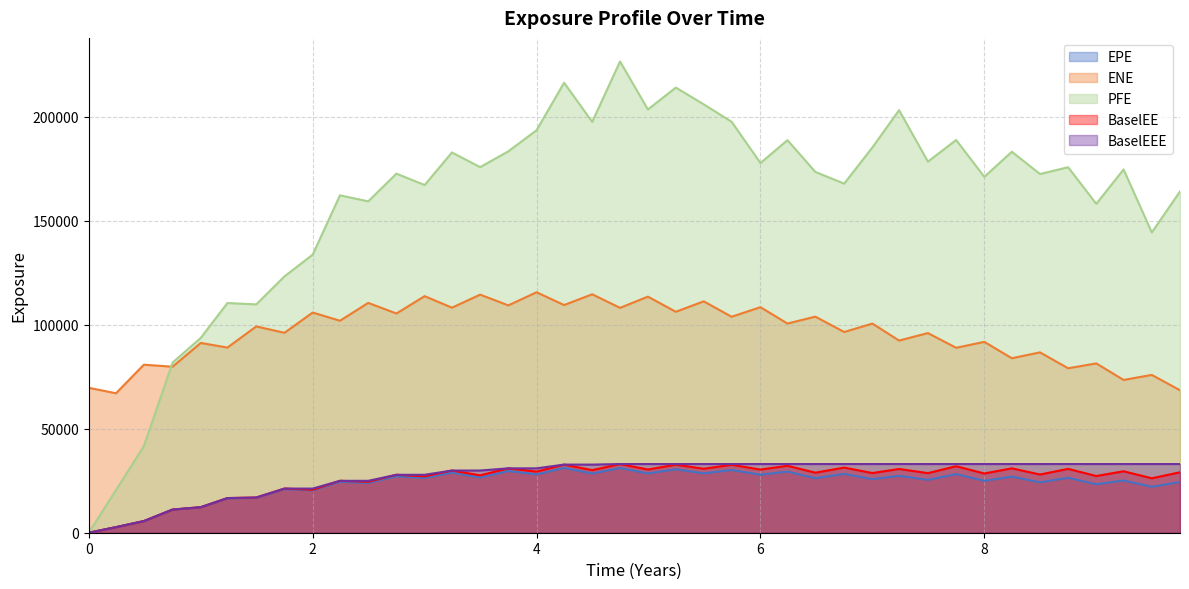

Reading left to right, what are all the values shown in this chart?

EPE: 0.0	2681.2	5578.1	11081.3	12190.2	16505.7	16724.2	20922.2	20295.3	24456.8	23903.0	27116.9	26296.0	28903.9	26552.5	29675.4	28046.4	31135.0	28457.2	31098.8	28493.2	30508.1	28536.7	30152.2	27875.0	29384.4	26208.6	28276.6	25749.2	27357.6	25409.0	28182.1	24950.9	26974.0	24217.5	26411.1	23299.3	25101.8	22093.9	24373.1
ENE: 69658.8	67036.3	80764.3	79806.3	91219.3	89000.4	99156.2	96107.0	105836.0	101896.0	110477.0	105384.0	113719.0	108174.0	114445.0	109279.0	115594.0	109440.0	114613.0	108095.0	113485.0	106203.0	111221.0	103809.0	108418.0	100549.0	103867.0	96488.1	100532.0	92371.2	95969.3	88895.4	91753.8	83872.2	86692.5	79056.8	81385.3	73439.2	75858.5	68475.5
PFE: 0.0	20526.5	41605.1	81800.9	93643.4	110410.0	109758.0	123229.0	133671.0	162187.0	159280.0	172609.0	167126.0	182782.0	175741.0	183338.0	193475.0	216278.0	197487.0	226529.0	203448.0	213978.0	205920.0	197544.0	177705.0	188691.0	173421.0	167805.0	185206.0	203119.0	178371.0	188780.0	171056.0	183124.0	172418.0	175686.0	158087.0	174615.0	144332.0	164030.0
BaselEE: 0.0	2685.5	5596.3	11137.6	12276.1	16655.8	16920.1	21221.4	20638.3	24949.6	24466.1	27848.5	27095.6	29898.4	27577.1	30945.1	29364.6	32746.9	30070.5	33013.9	30387.9	32704.8	30750.3	32660.0	30355.4	32173.0	28857.6	31315.9	28679.4	30645.6	28639.6	31958.3	28466.1	30962.6	27972.8	30697.8	27250.7	29540.7	26167.7	29052.1
BaselEEE: 0.0	2685.5	5596.3	11137.6	12276.1	16655.8	16920.1	21221.4	21221.4	24949.6	24949.6	27848.5	27848.5	29898.4	29898.4	30945.1	30945.1	32746.9	32746.9	33013.9	33013.9	33013.9	33013.9	33013.9	33013.9	33013.9	33013.9	33013.9	33013.9	33013.9	33013.9	33013.9	33013.9	33013.9	33013.9	33013.9	33013.9	33013.9	33013.9	33013.9